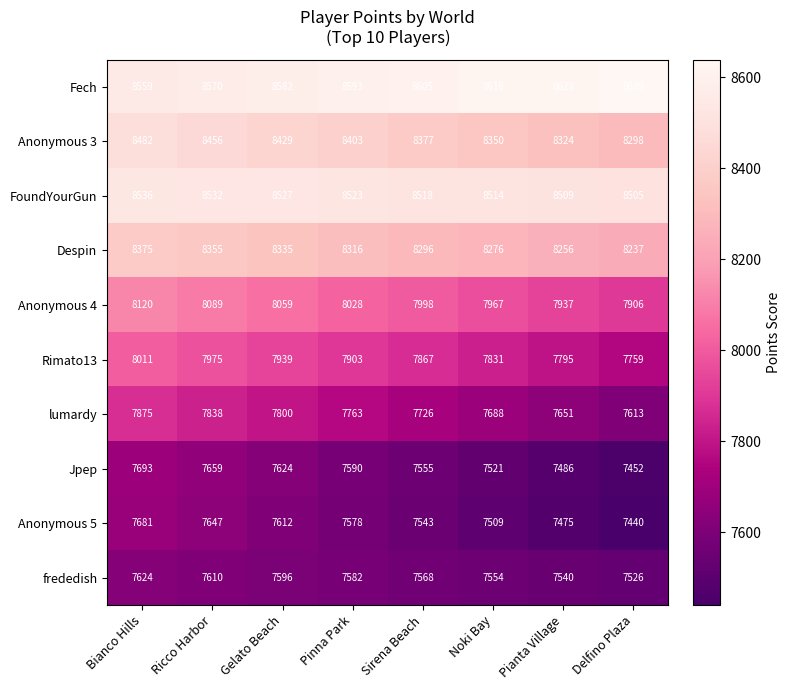

What is the difference between the highest and lowest values at Pianta Village?

1153